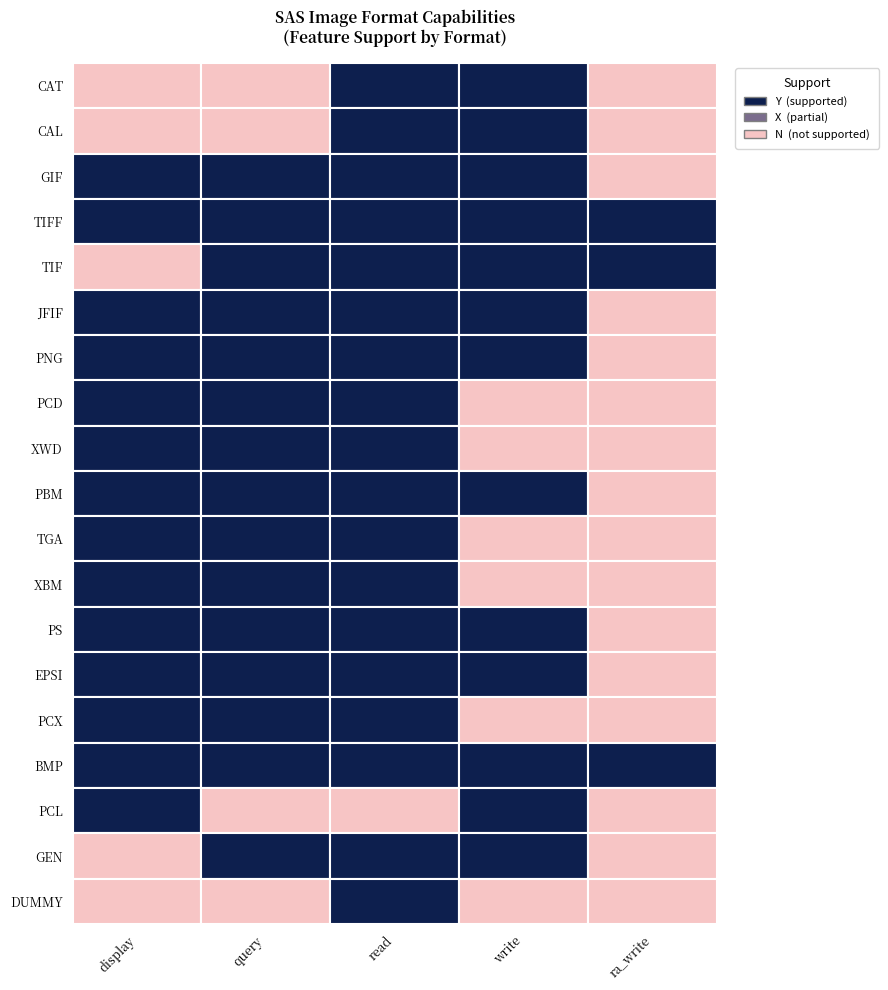

What is the average value?

14